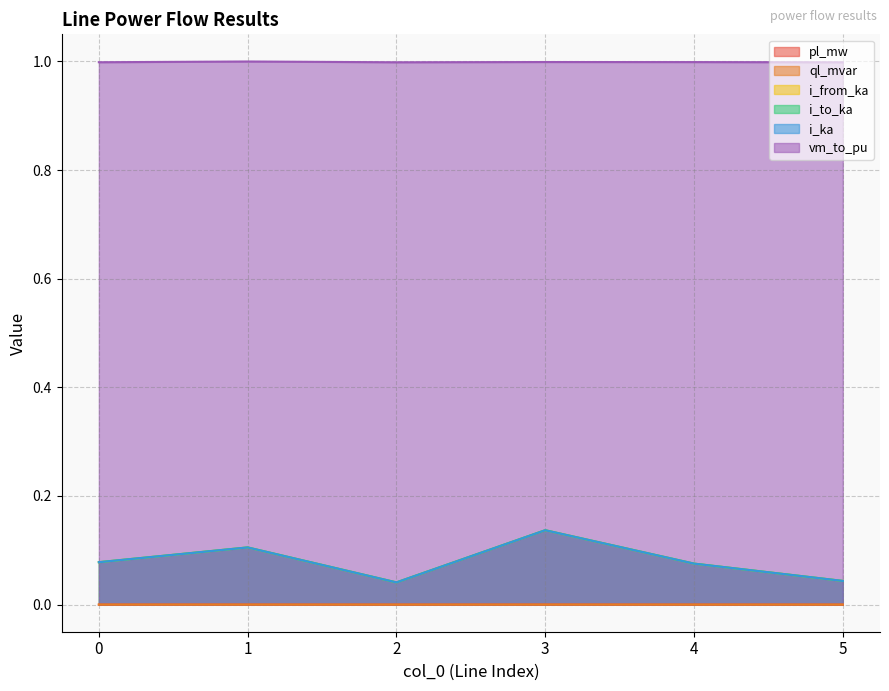

True or false: vm_to_pu and i_from_ka intersect in this chart.

False